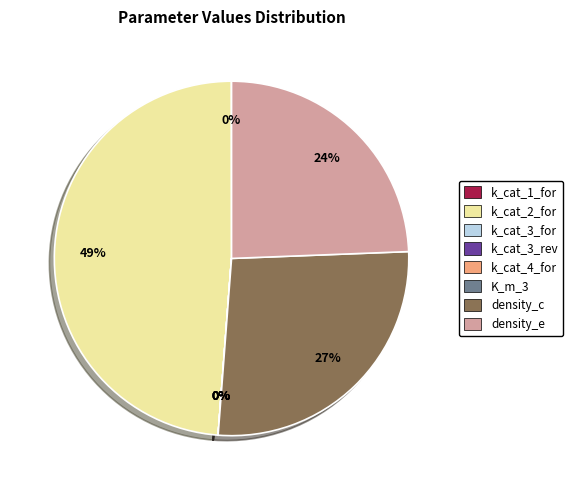

How much of the chart is everything except k_cat_3_rev?

100.0%